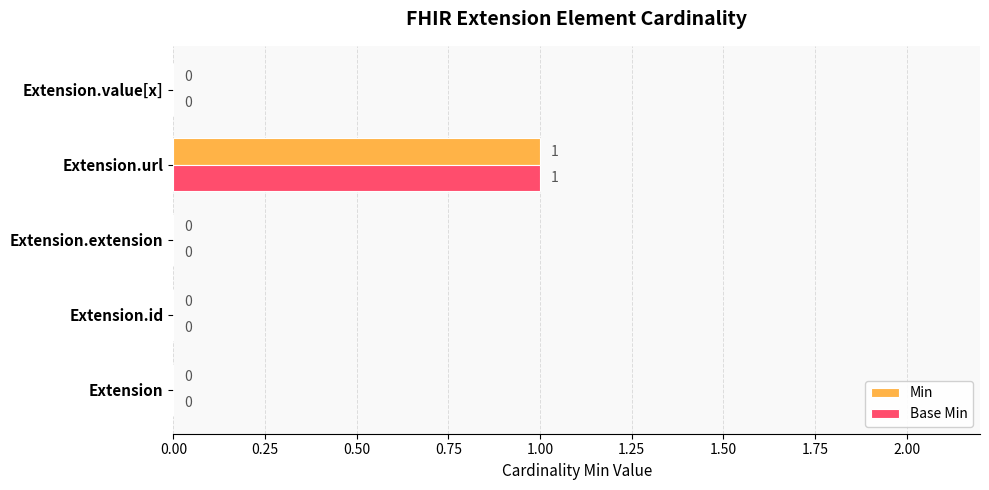

Which label corresponds to the largest value in the chart?

Extension.url